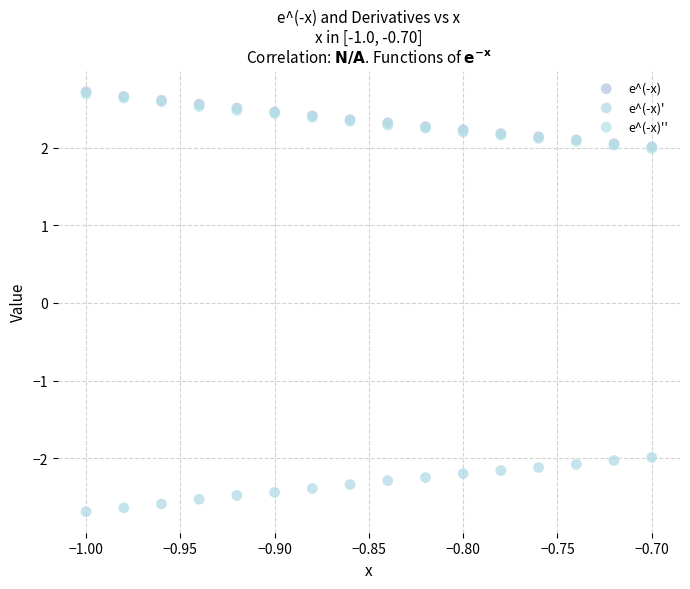

Which series contains the lowest Y value?

e^(-x)'